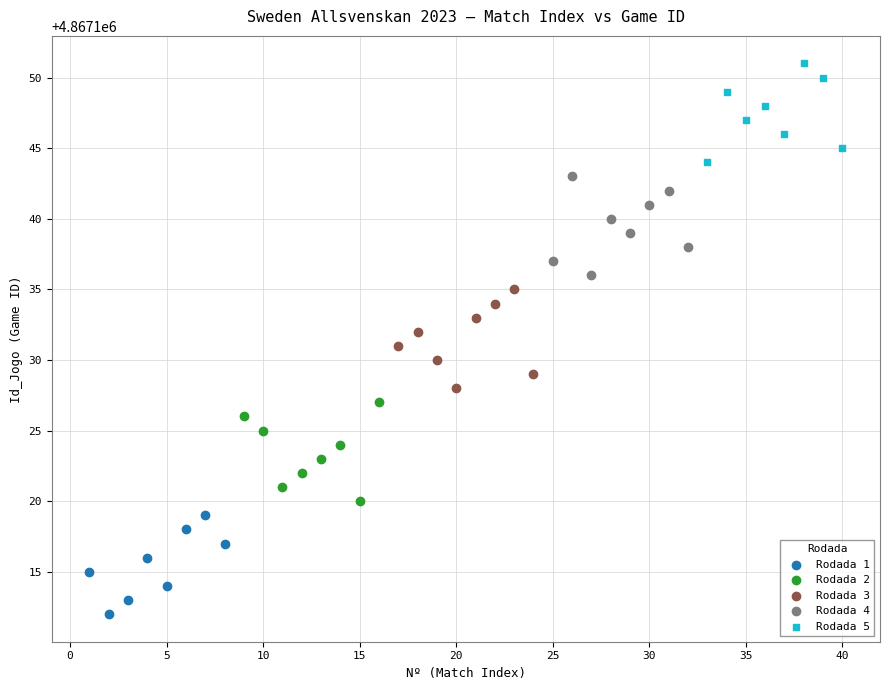

Which series contains the lowest Y value?

Rodada 1